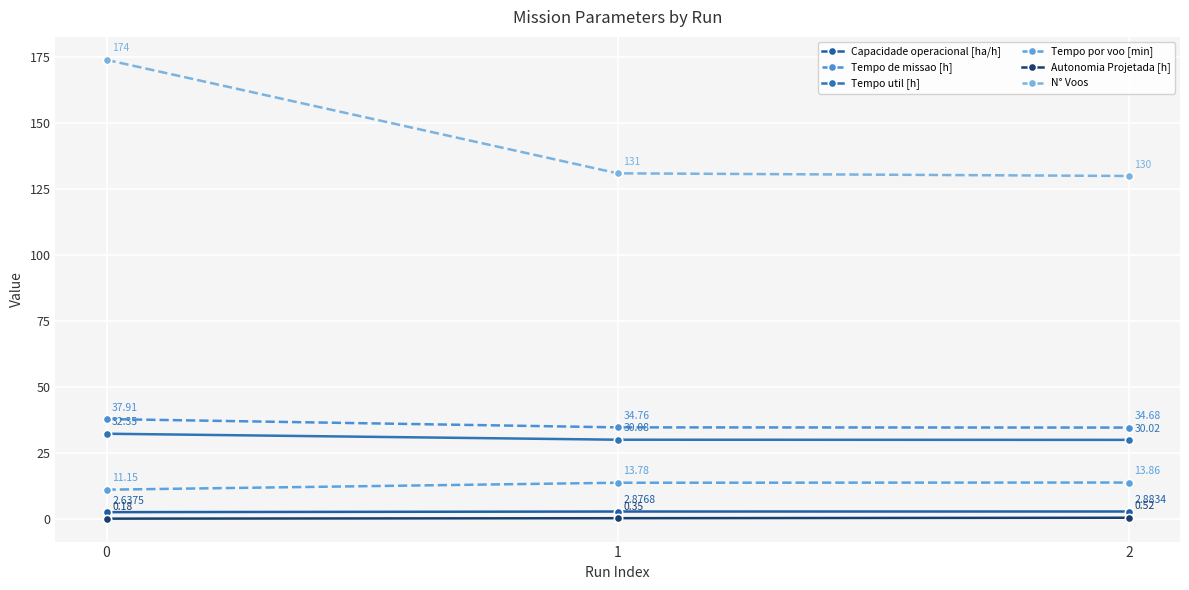

Which series has the largest total across all categories?

N° Voos